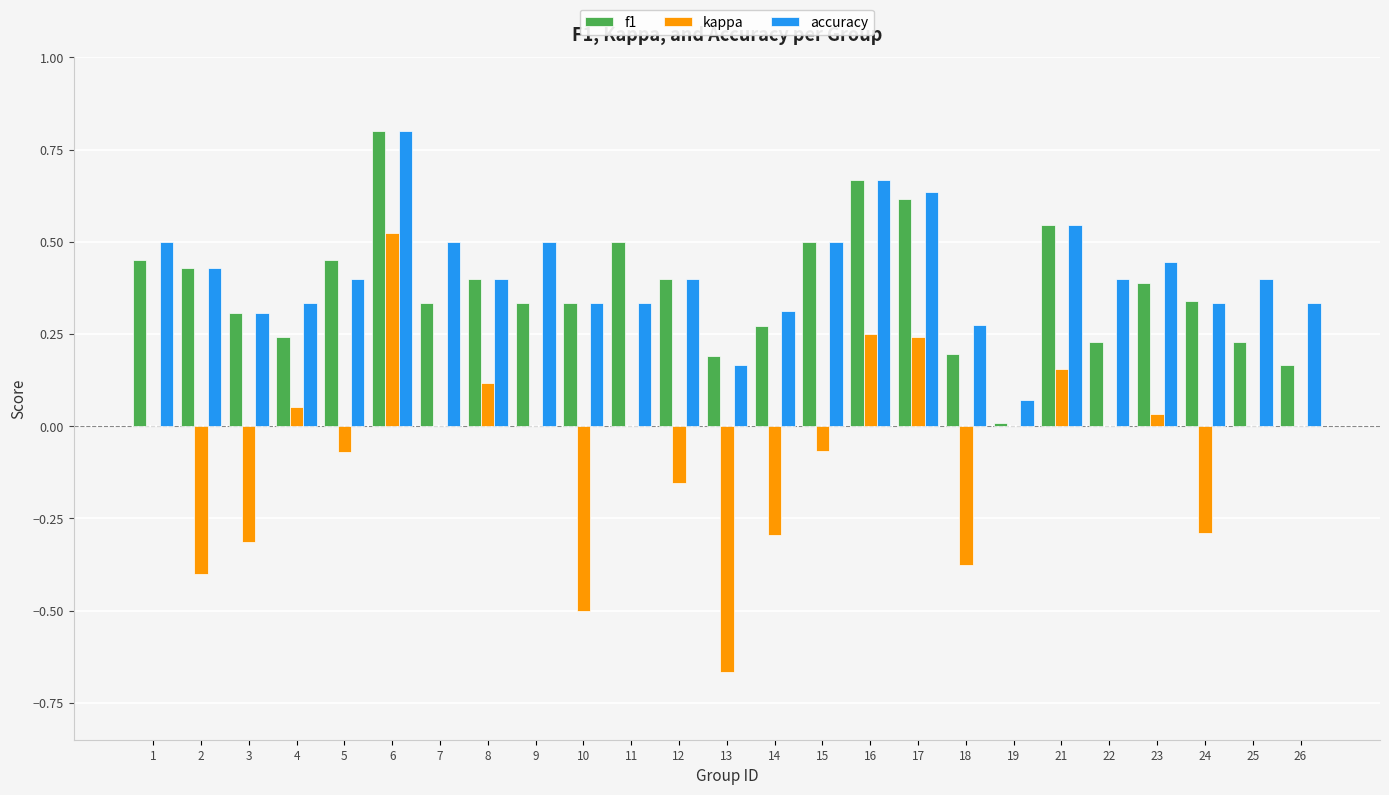

What is the greatest value displayed?

0.8